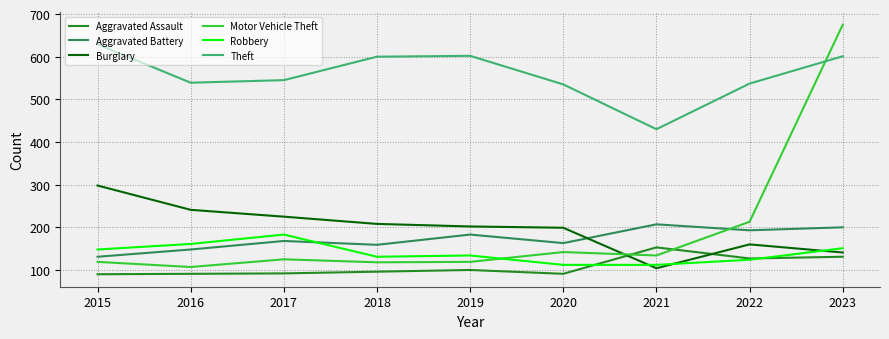

The value of Aggravated Assault at 2018 is 96. True or false?

True